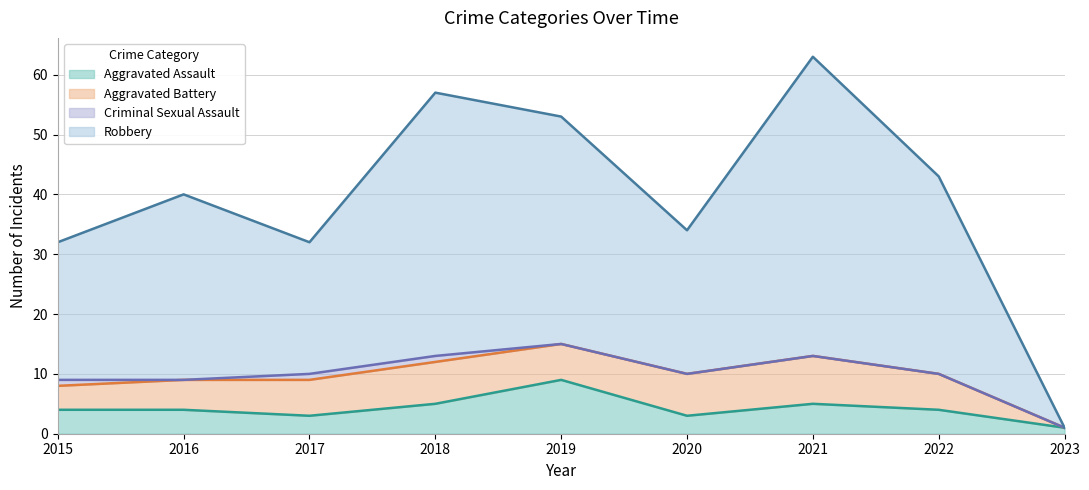

What is the value of the Aggravated Assault point at the 3rd from the left?

3